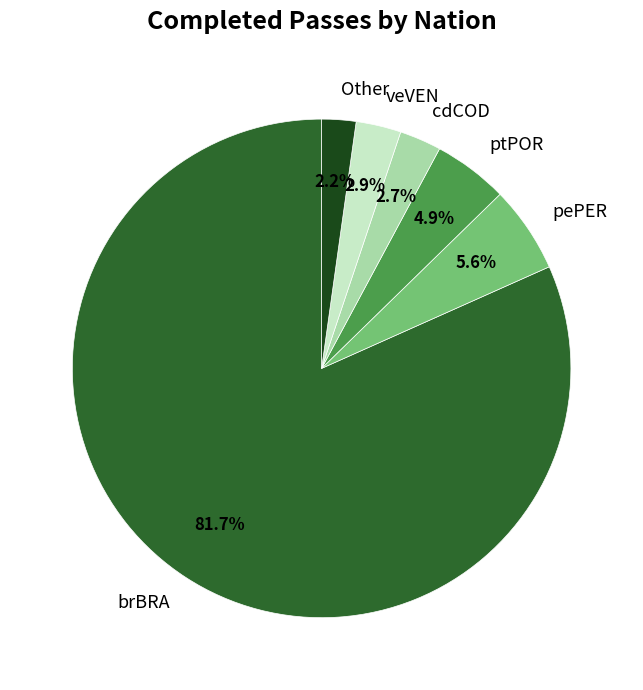

Which category accounts for the majority?

brBRA